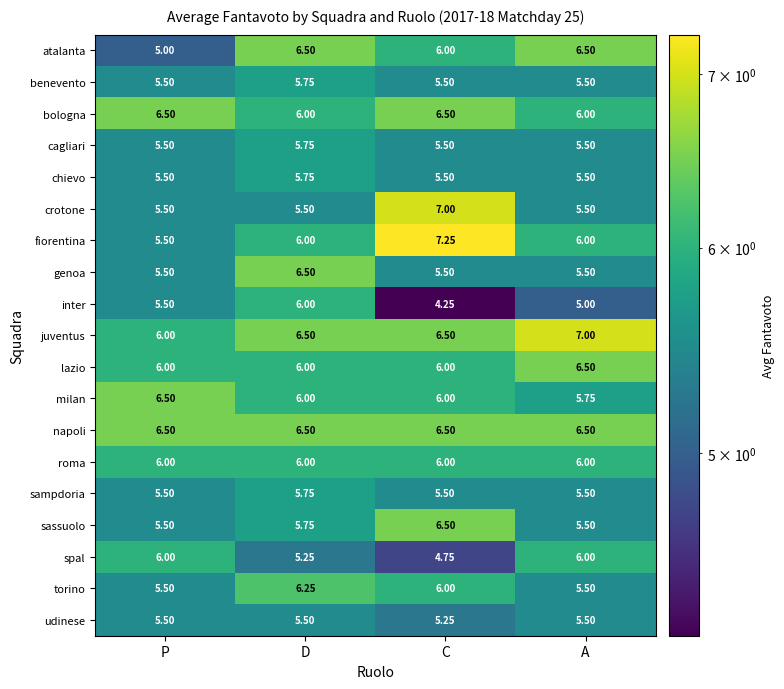

Which category has the highest value across all series?

C